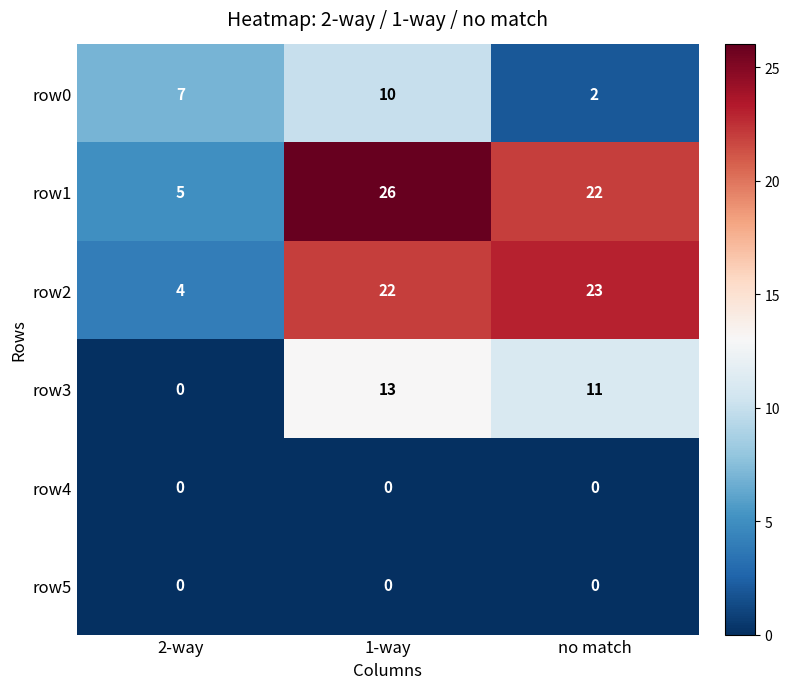

What is the difference between the highest and lowest values at 1-way?

26